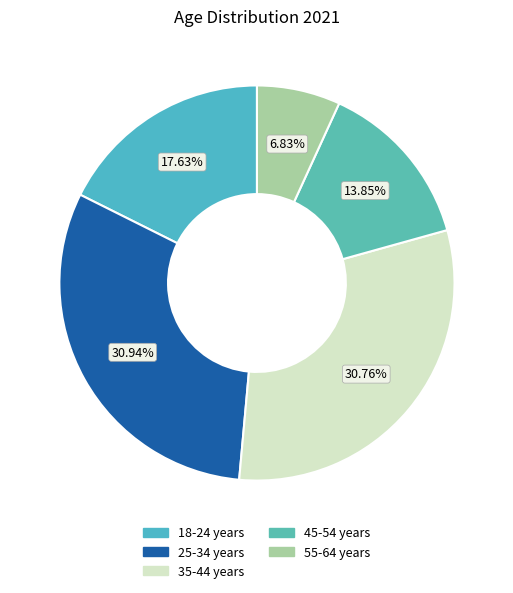

How many slices are in this pie chart?

5